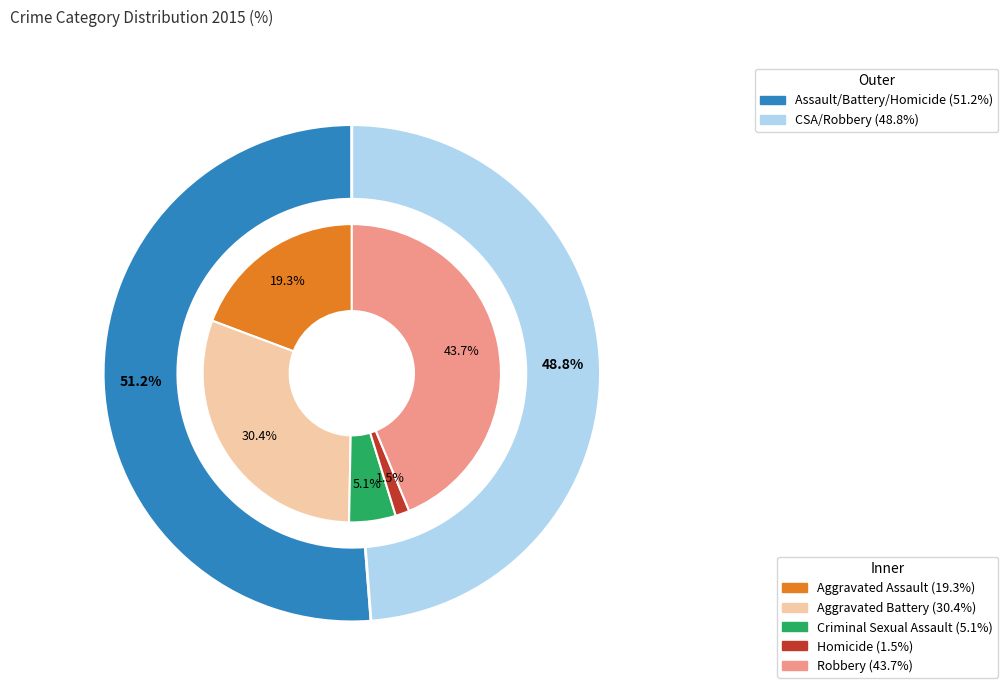

To the nearest percent, what portion does Aggravated Battery represent?

30%